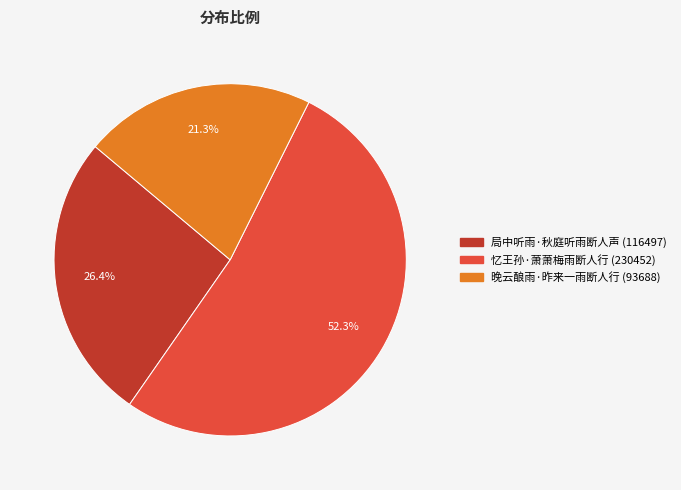

To the nearest percent, what percentage of the pie is 晚云酿雨·昨来一雨断人行?

21%